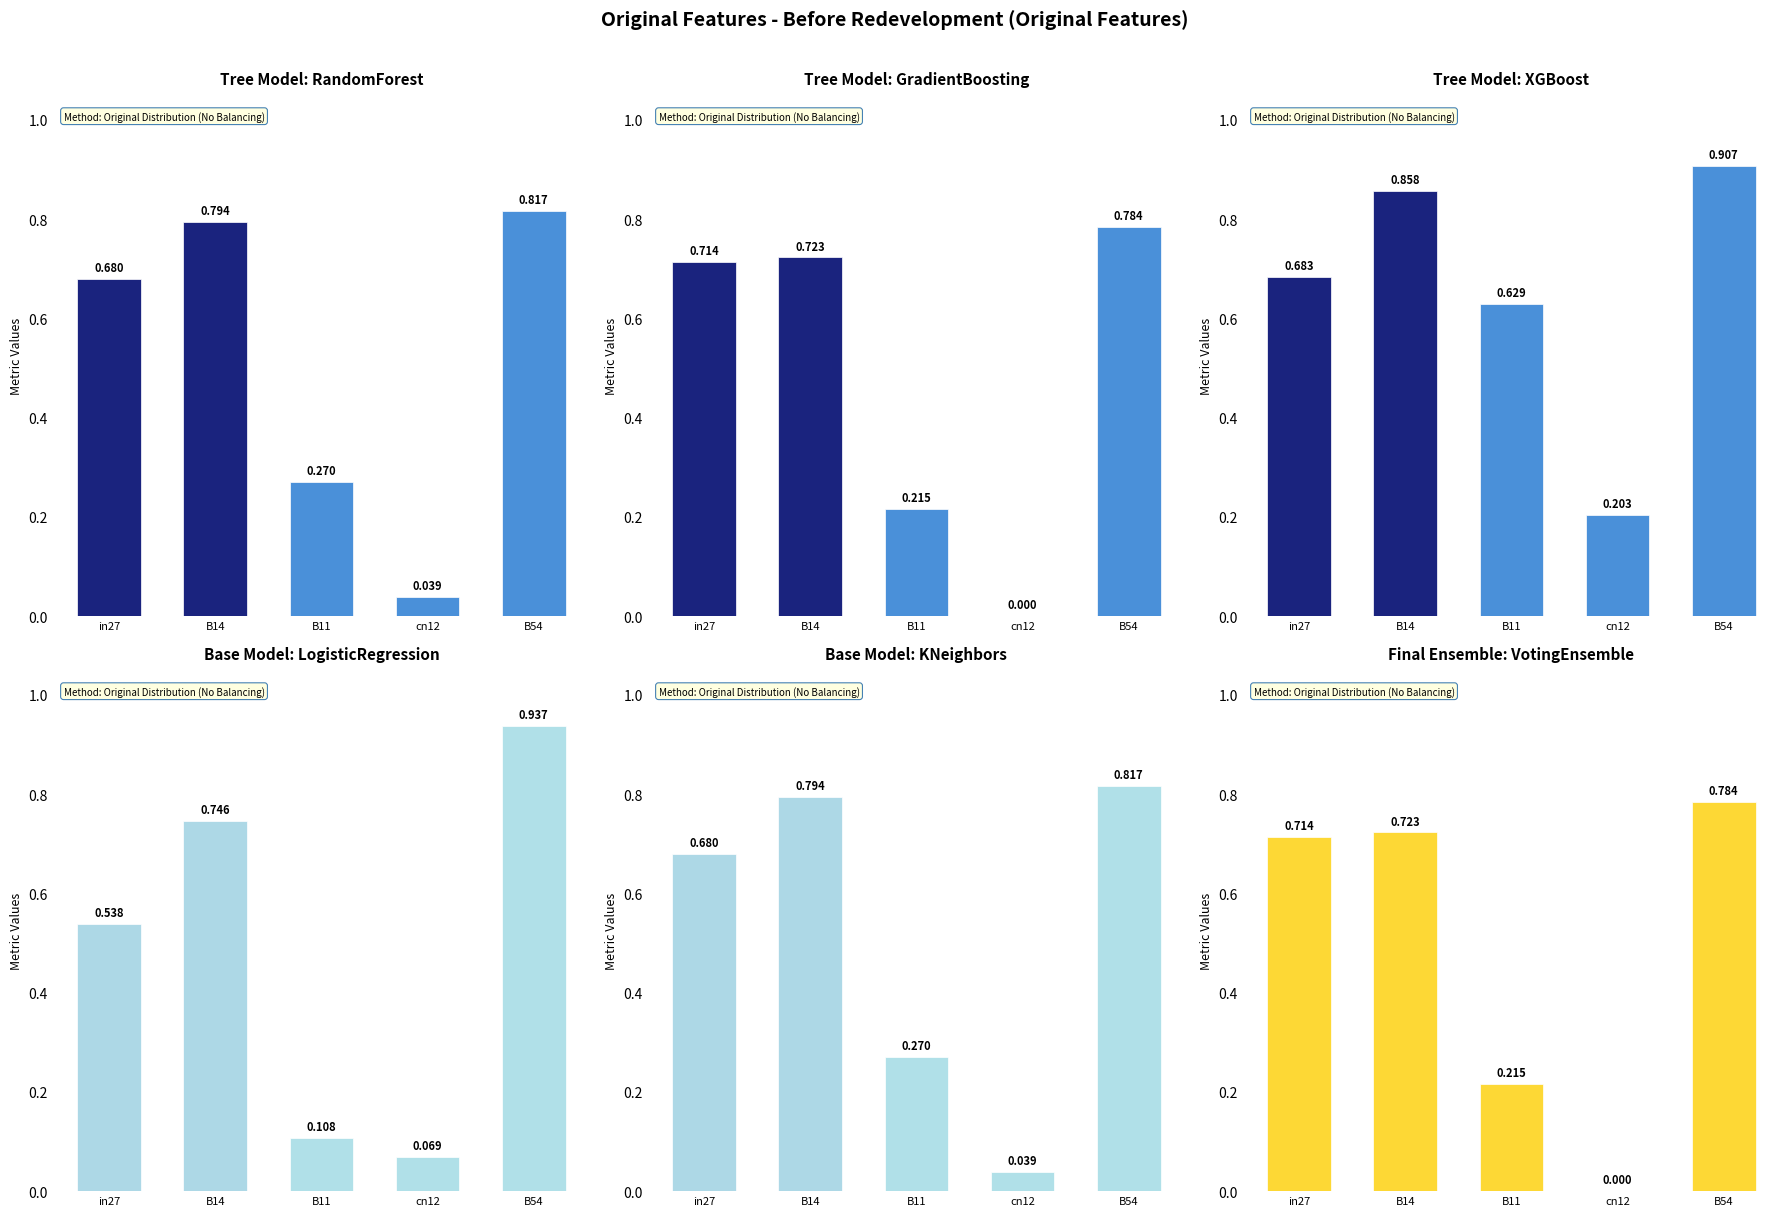

Does the chart contain stacked bars?

No